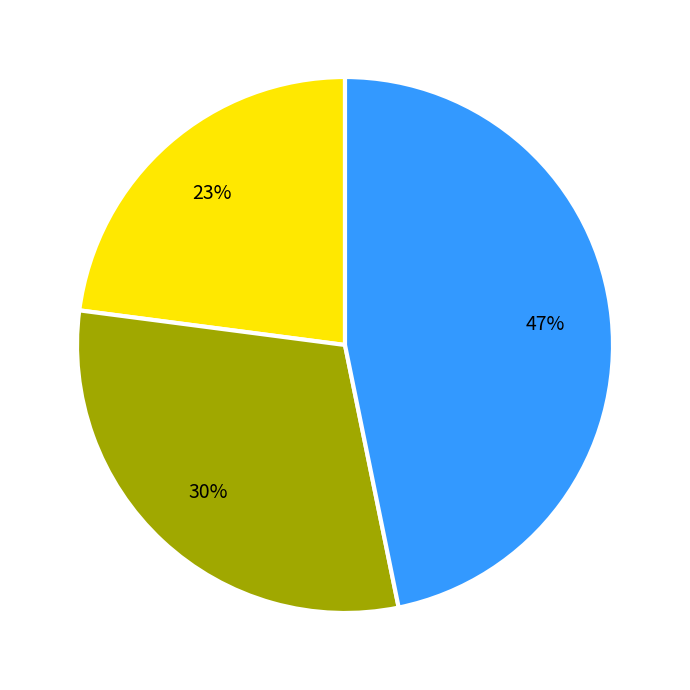

Count the number of slices in the pie.

3